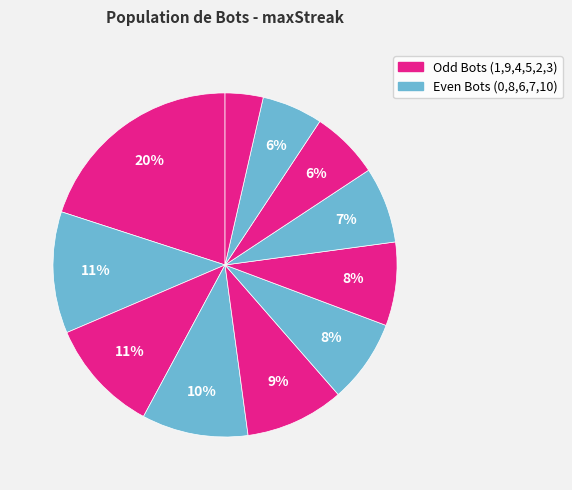

How many slices are in this pie chart?

11